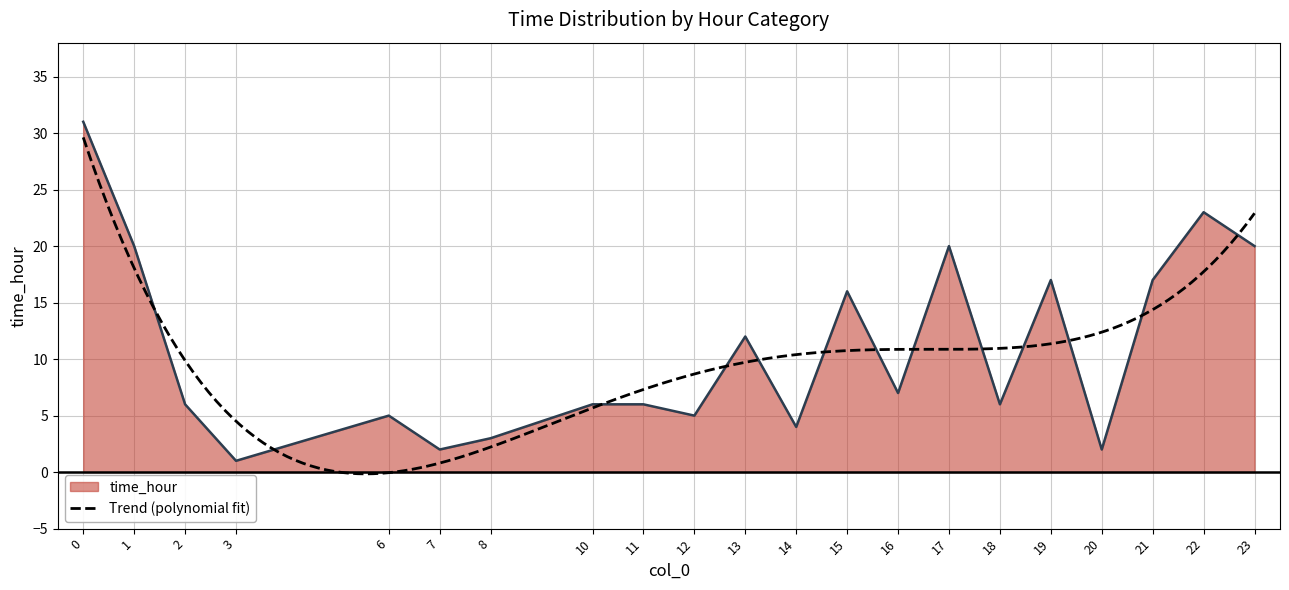

Rank the categories by value from highest to lowest.

0, 22, 23, 1, 17, 19, 21, 15, 13, 16, 10, 11, 2, 18, 12, 6, 14, 8, 7, 20, 3